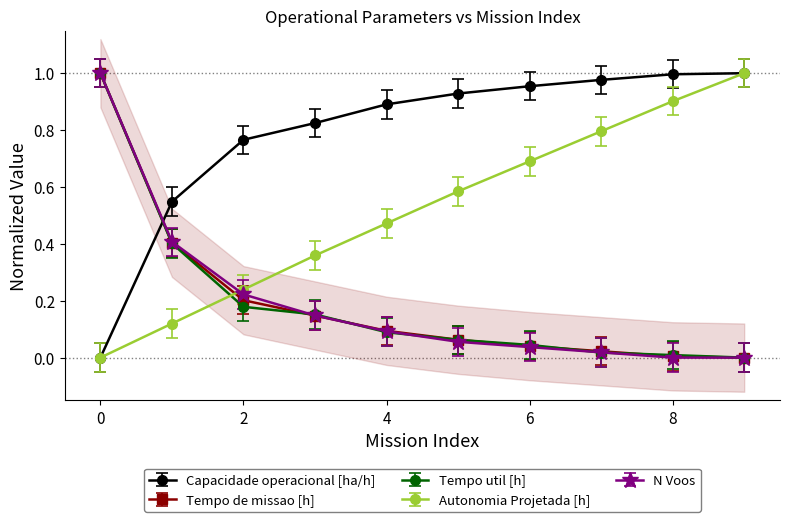

How many values in Tempo de missao [h] are above zero?

9